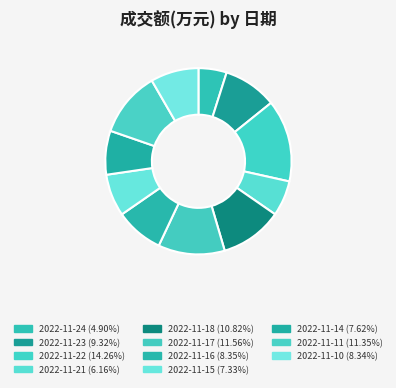

Combined, what portion of the pie is 2022-11-10 and 2022-11-18?

19.2%